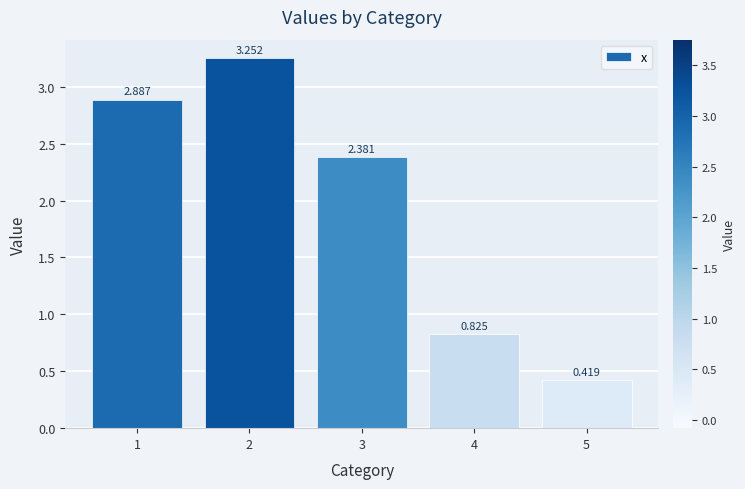

Rank the categories by value from lowest to highest.

5, 4, 3, 1, 2